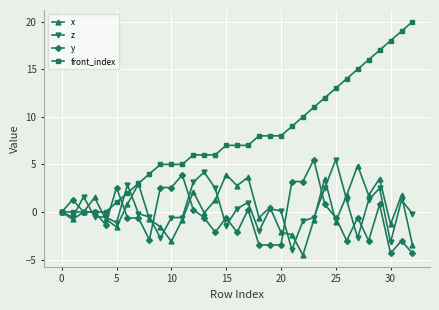

Which series has the widest spread of values?

front_index